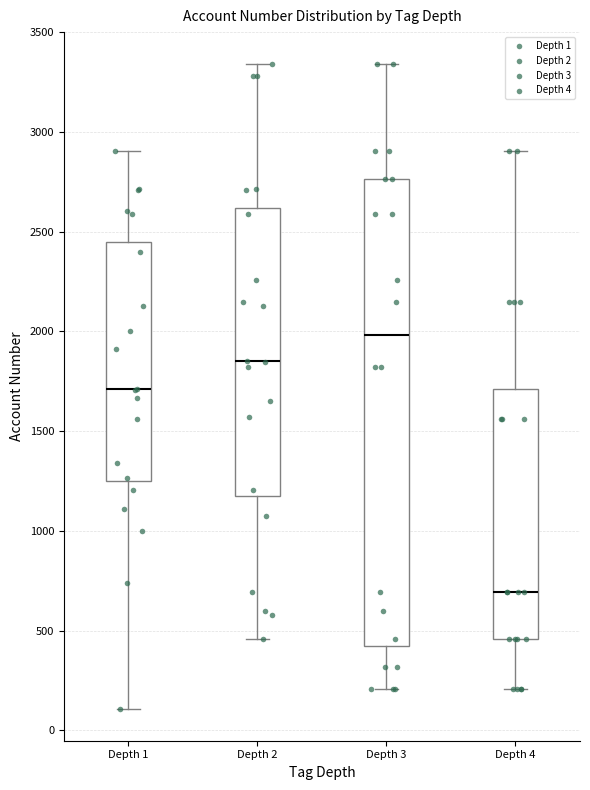

Which box is the tallest, from its lower edge to its upper edge?

Depth 3